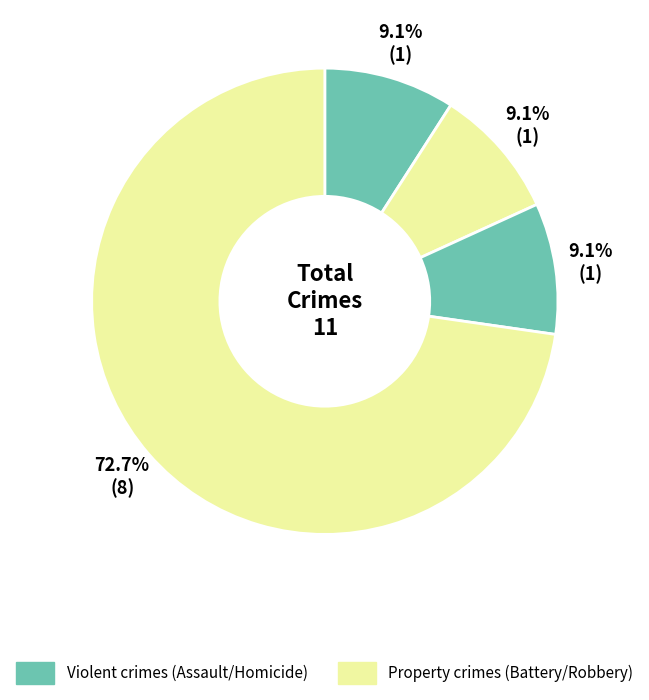

How many segments does this pie chart have?

4